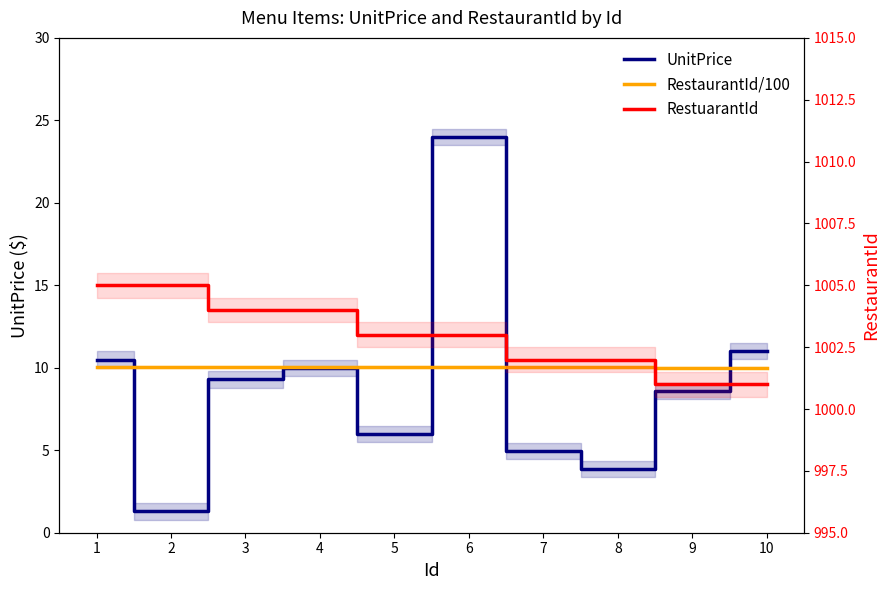

Reading left to right, extract all data points from this chart.

UnitPrice: 1=10.5	2=1.3	3=9.3	4=10.0	5=6.0	6=24.0	7=5.0	8=3.9	9=8.6	10=11.0
RestaurantId/100: 1=10.1	2=10.1	3=10.0	4=10.0	5=10.0	6=10.0	7=10.0	8=10.0	9=10.0	10=10.0
RestuarantId: 1=1005.0	2=1005.0	3=1004.0	4=1004.0	5=1003.0	6=1003.0	7=1002.0	8=1002.0	9=1001.0	10=1001.0